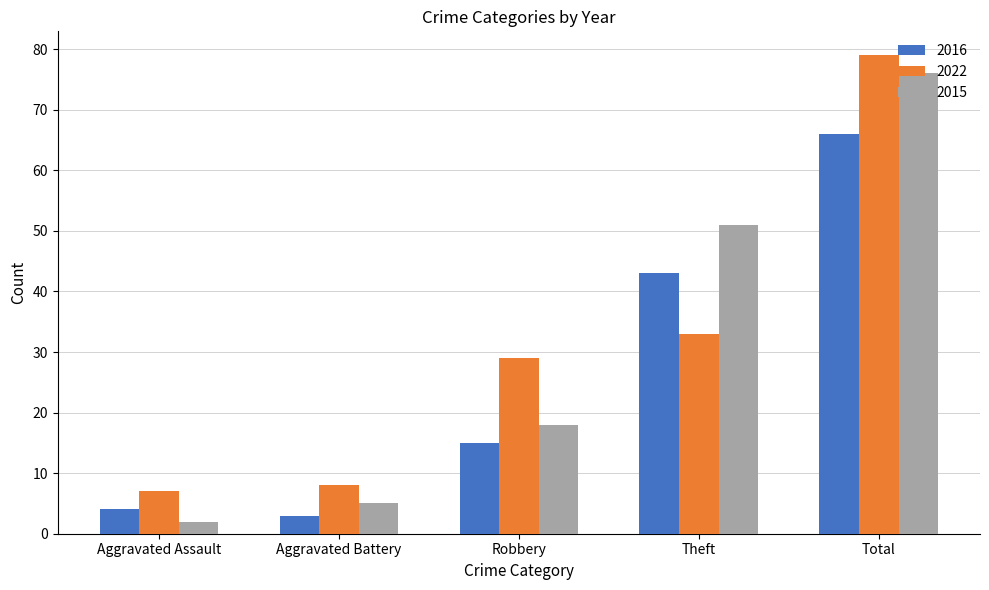

List the series in order of their overall mean, lowest first.

2016, 2015, 2022